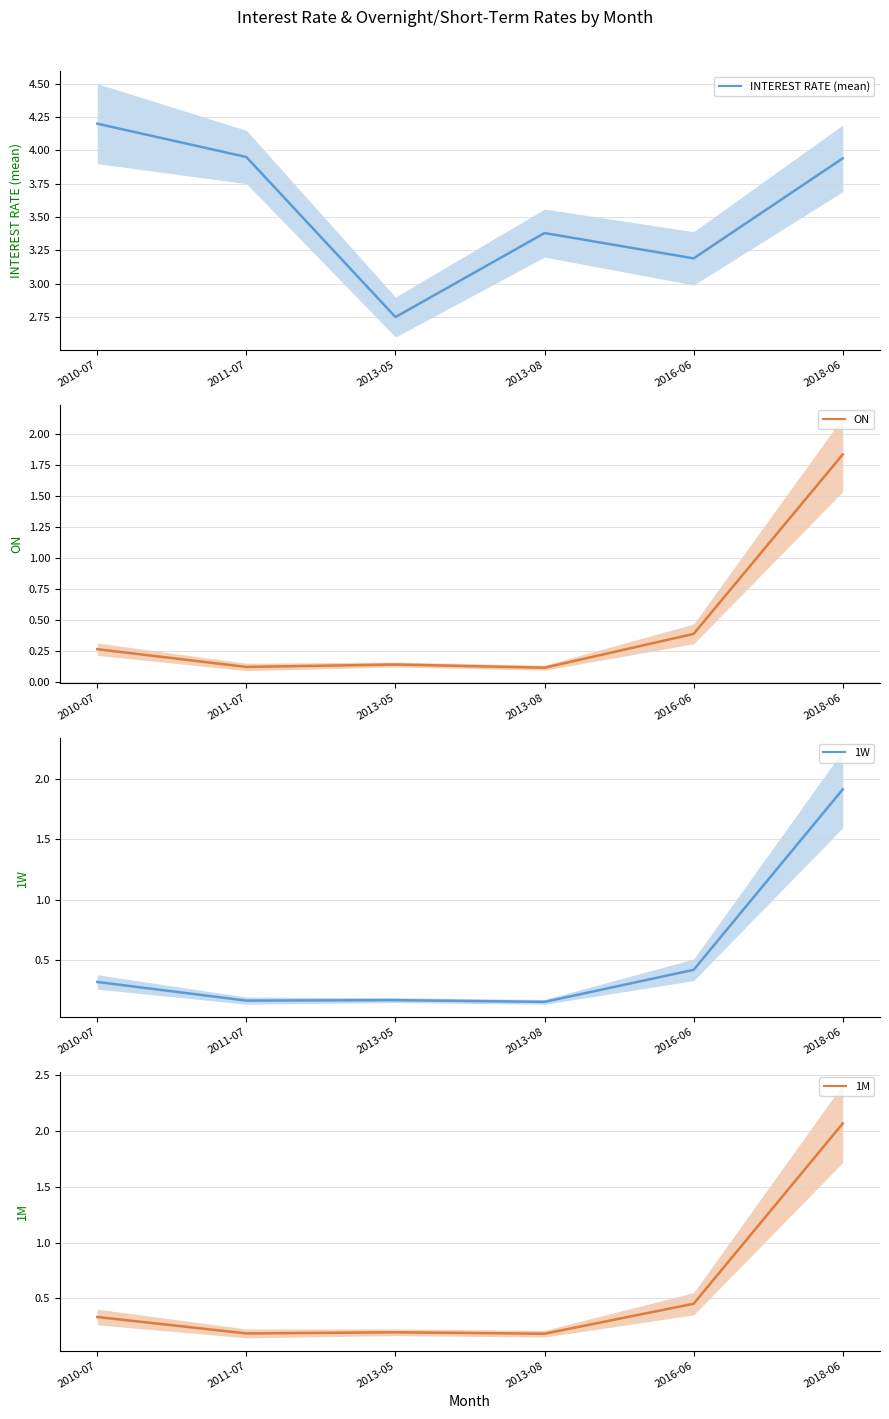

True or false: INTEREST RATE (mean) and 1M intersect in this chart.

False